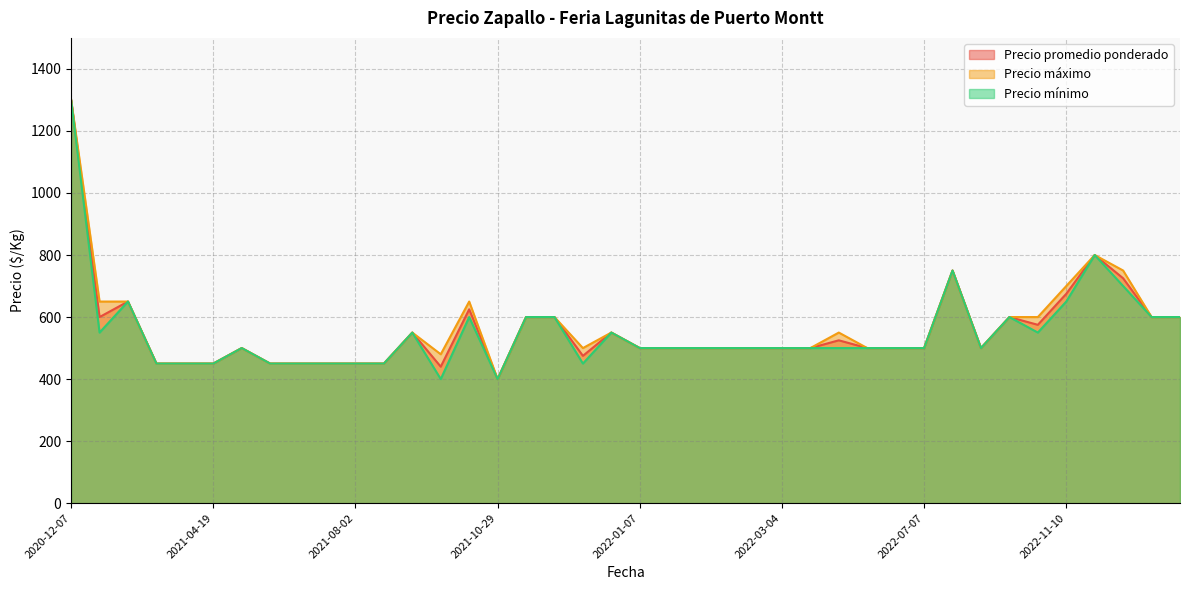

What is the difference between the Precio mínimo values at 2022-07-08 and 2021-10-29?

100